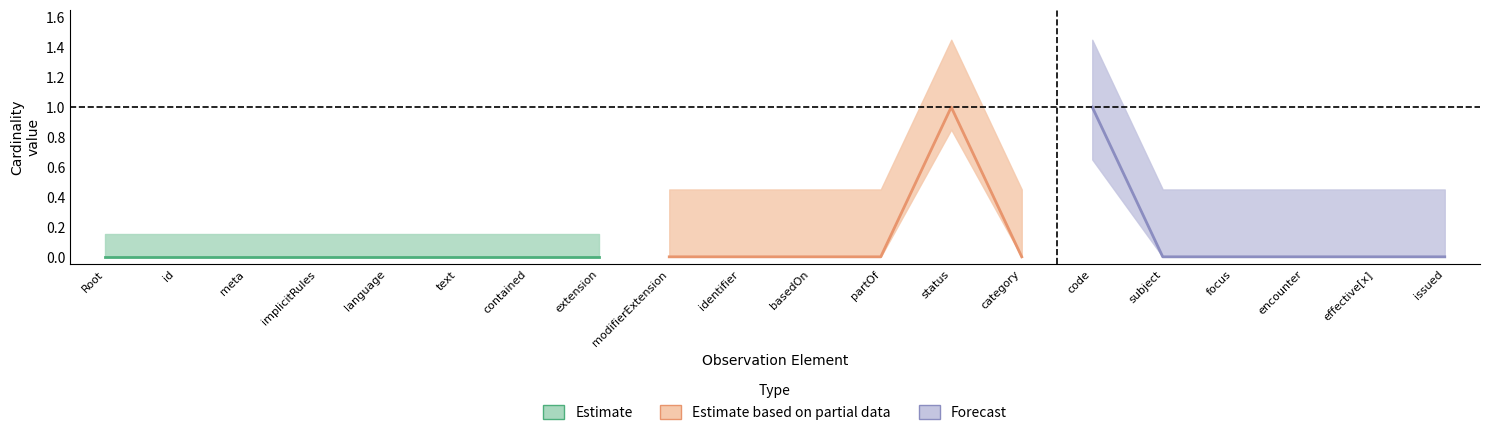

What is the label of the 18th point from the left?

Observation.encounter